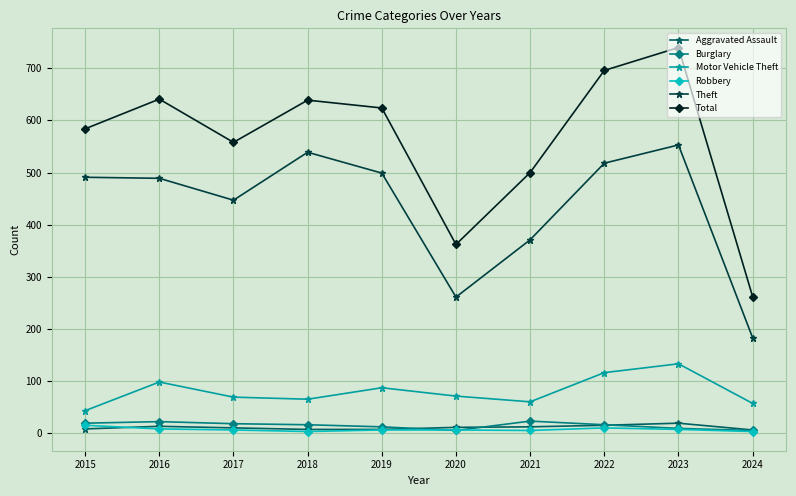

At which category does the chart reach its peak across all series?

2023